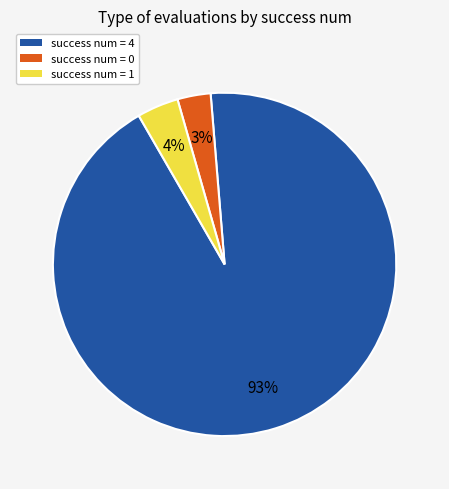

Does any single category account for the majority?

Yes